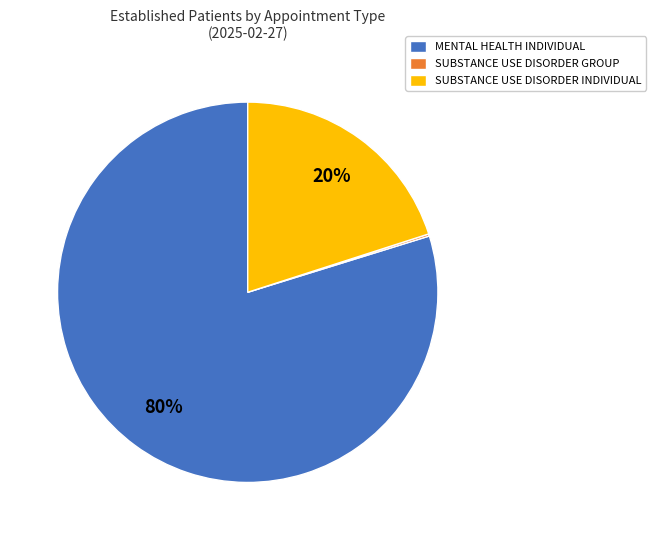

True or false: SUBSTANCE USE DISORDER INDIVIDUAL accounts for 20% of the total.

True